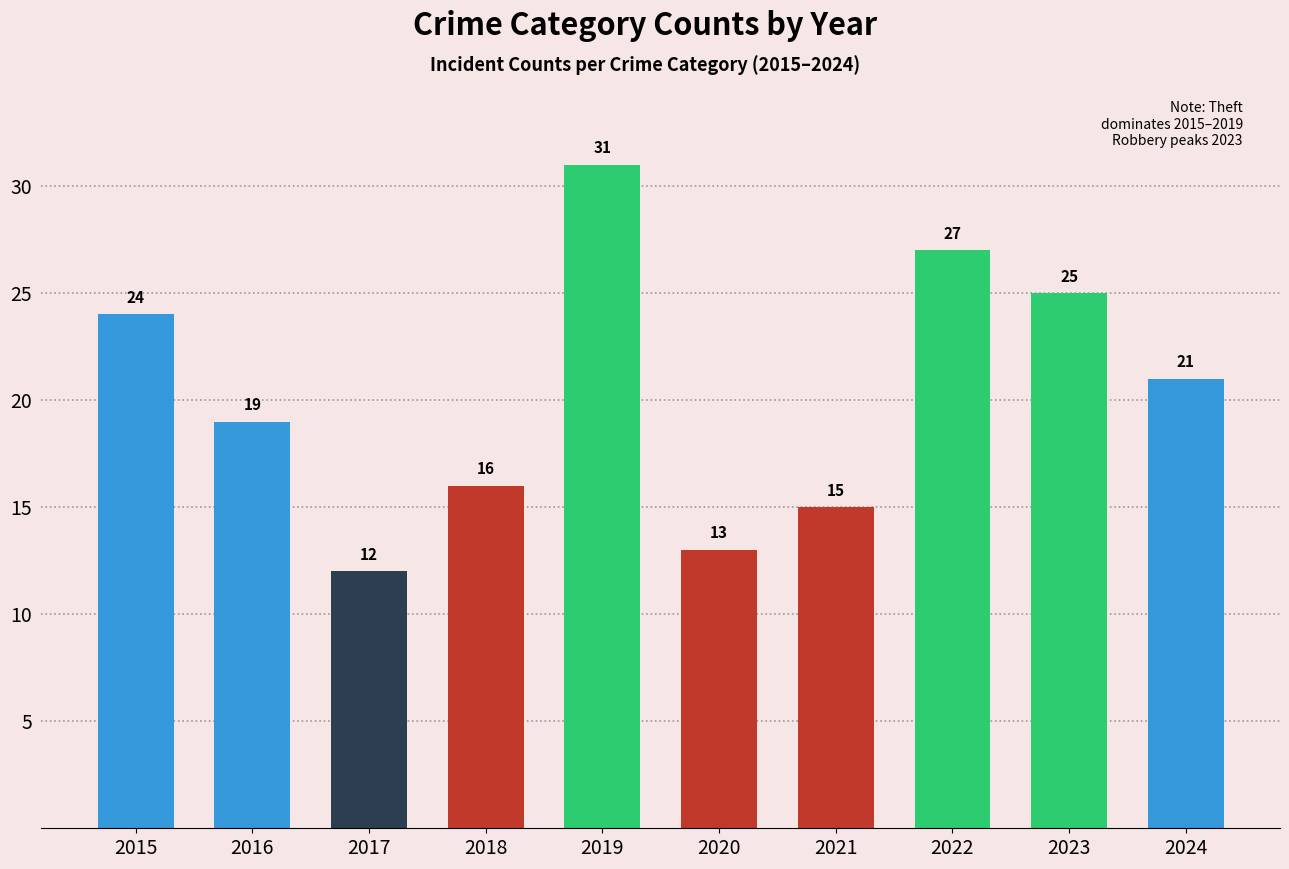

Does the chart contain any negative values?

No